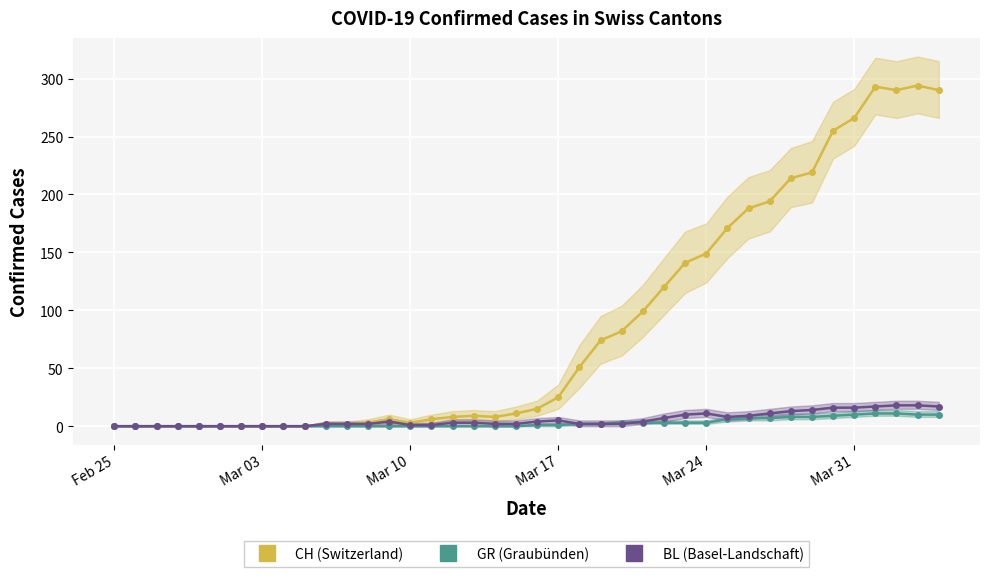

At how many categories does at least one series exceed 206?

8